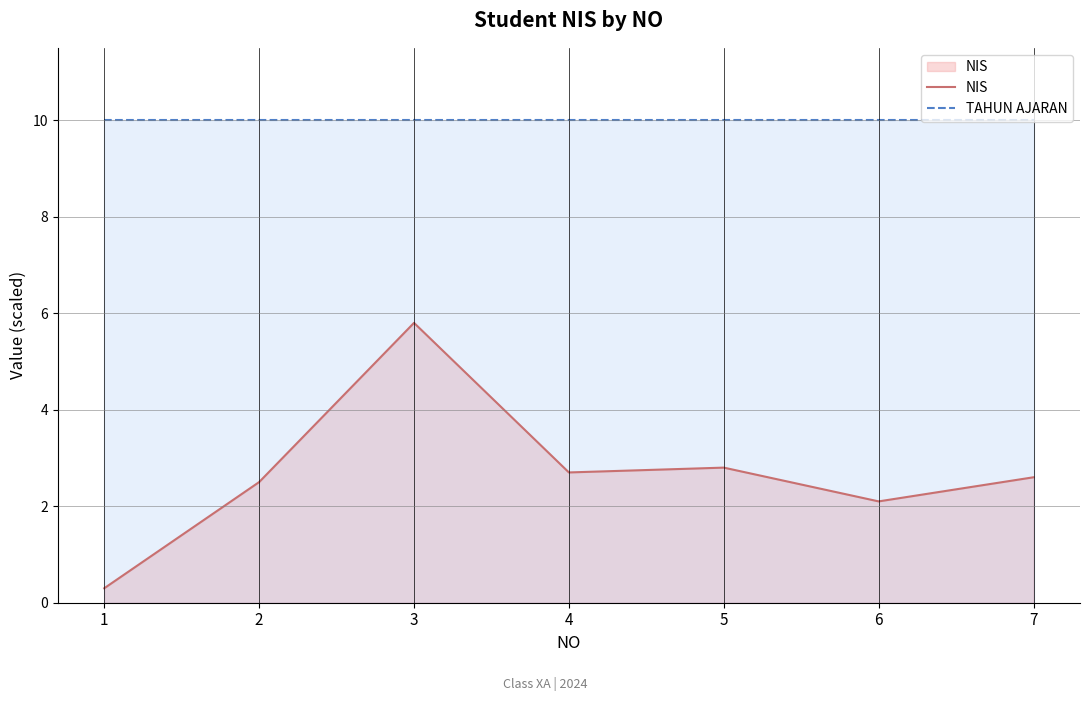

How many distinct data groups are displayed?

2